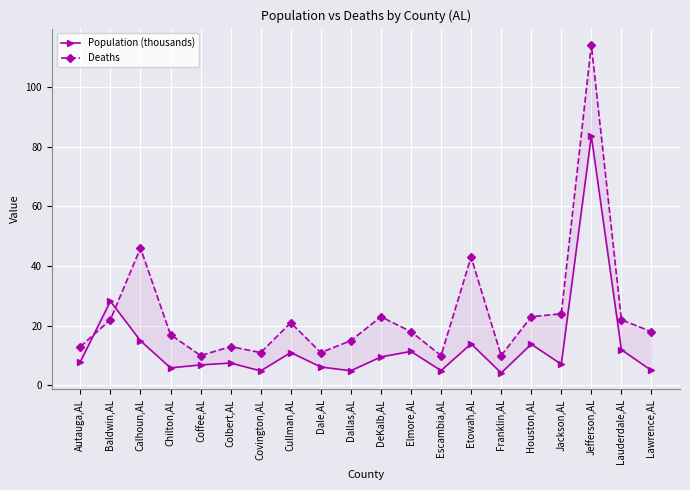

How many data points does each series have?

20